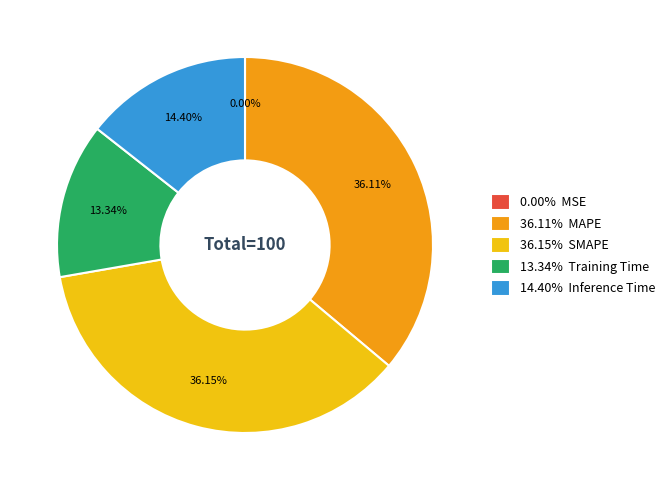

Combined, do 14.40% Inference Time and 13.34% Training Time account for over 50%?

No